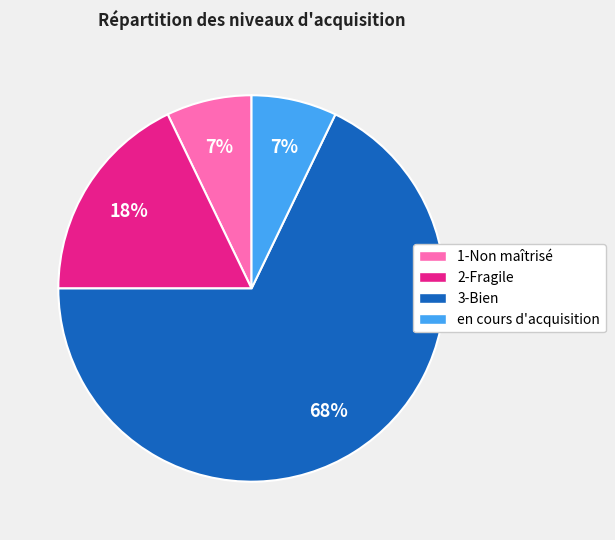

Count the number of slices in the pie.

4